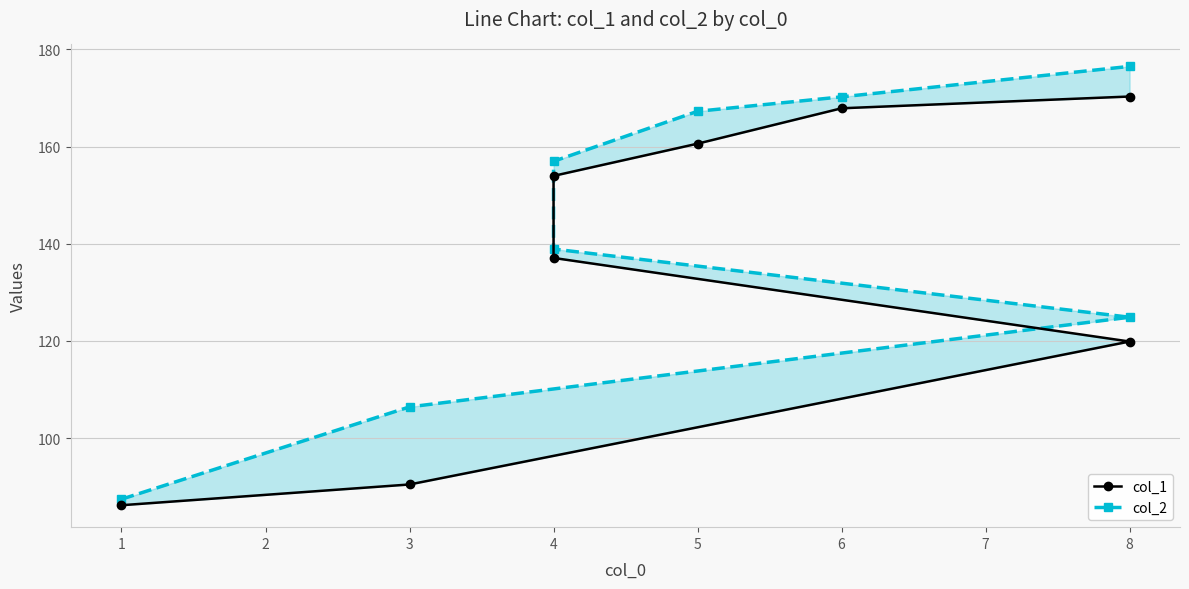

True or false: col_2 has a value of 256.3 at 5.

False